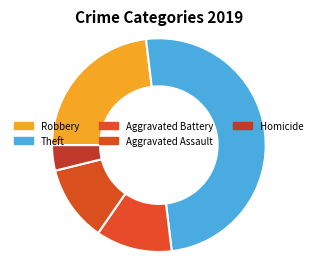

Which slice is the smallest?

Homicide